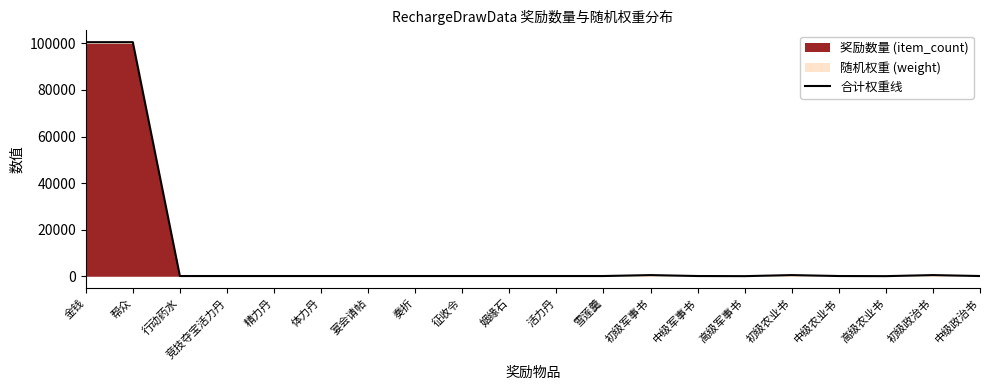

Which category has the lowest value across all series?

高级军事书